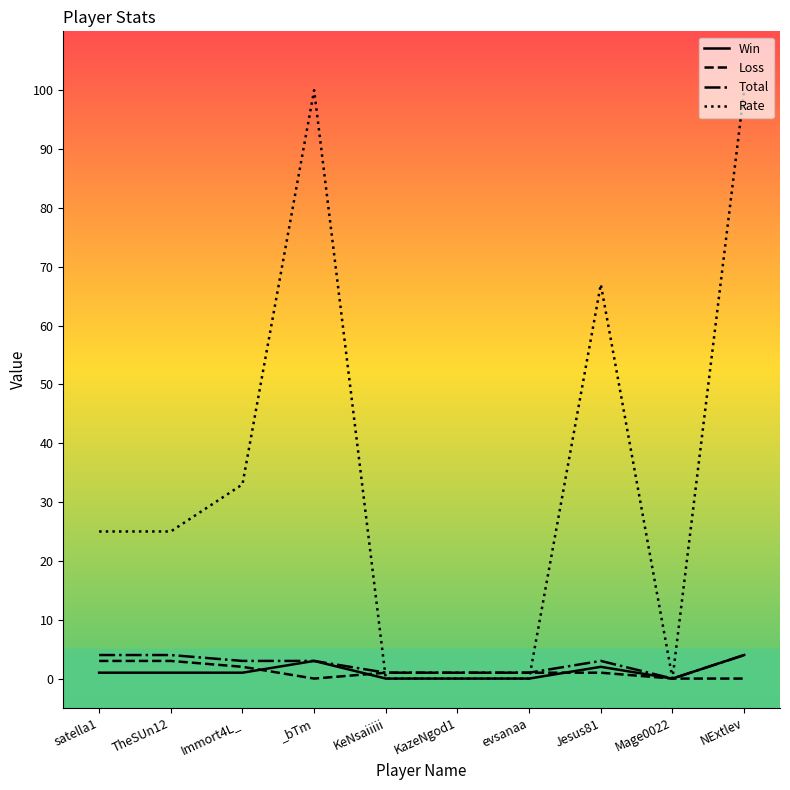

Which series has the largest total across all categories?

Rate